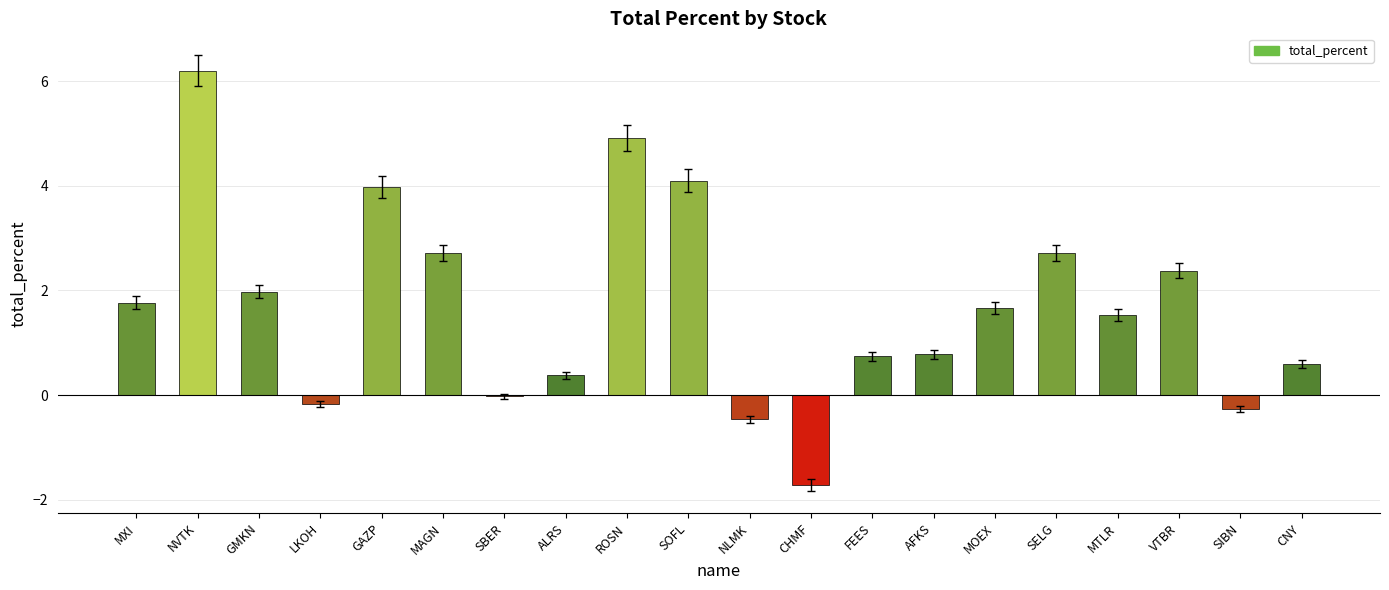

What is the sum of all values?

33.8